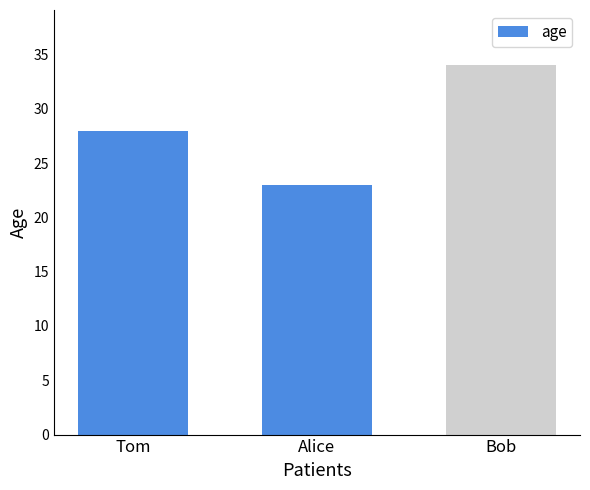

Reading right to left, transcribe all the data shown in this chart.

Bob=34	Alice=23	Tom=28